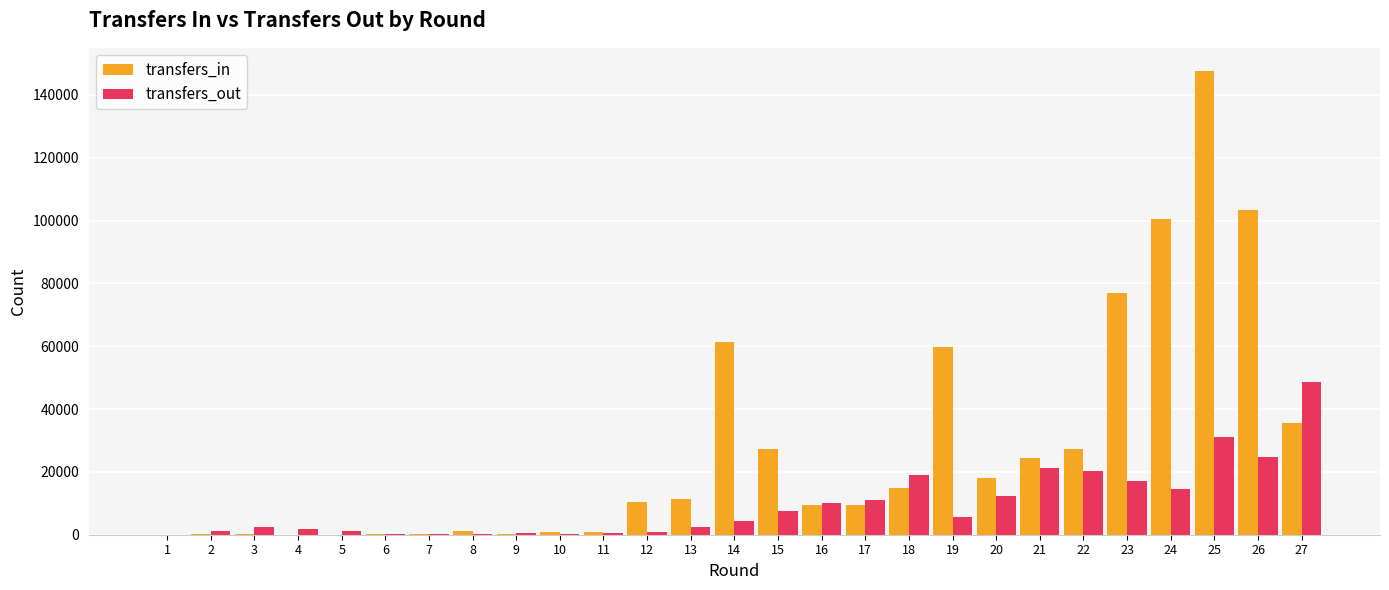

Where is transfers_out nearest to the value 24251?

26